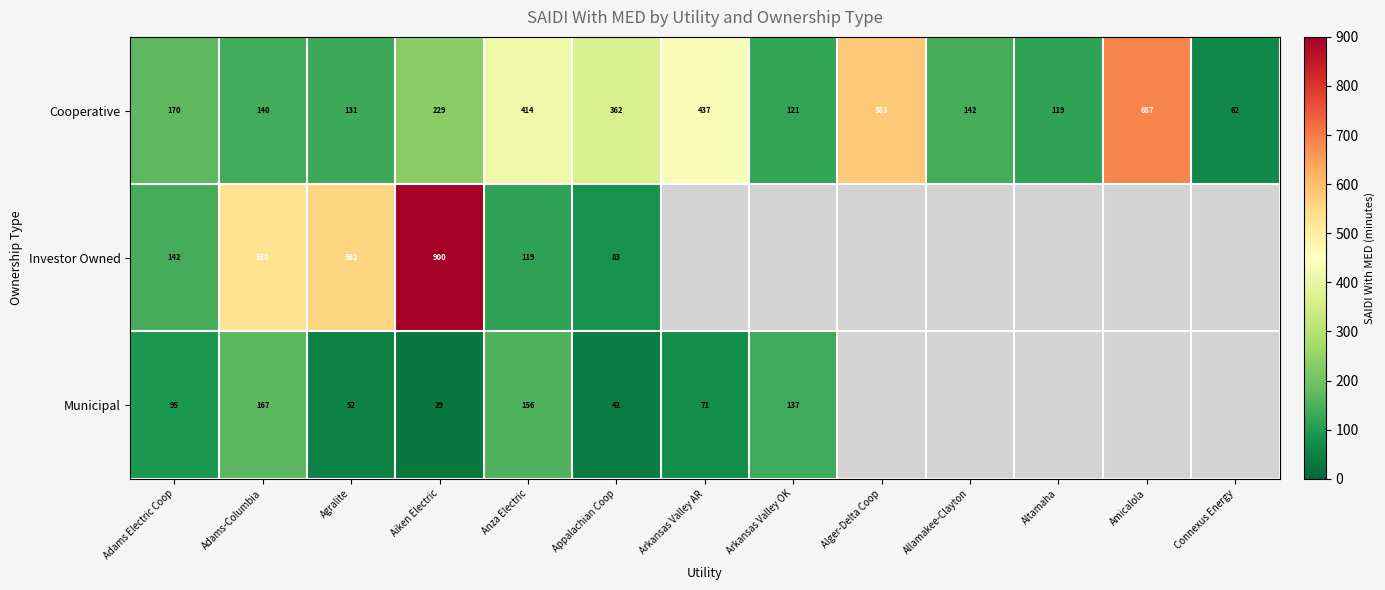

What is the difference between the highest and lowest values at Adams Electric Coop?

75.0